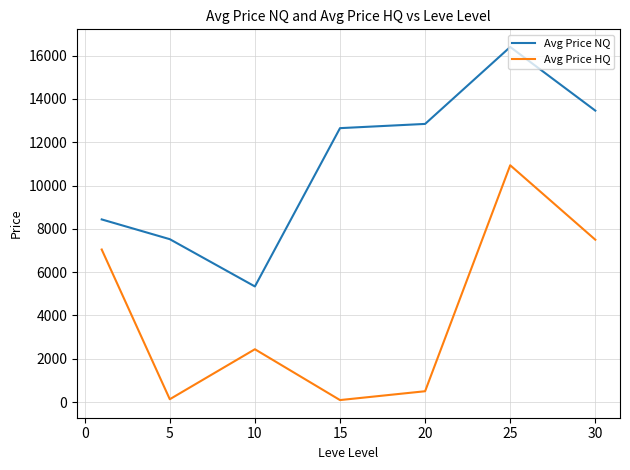

What is the maximum value for Avg Price NQ?

16400.6